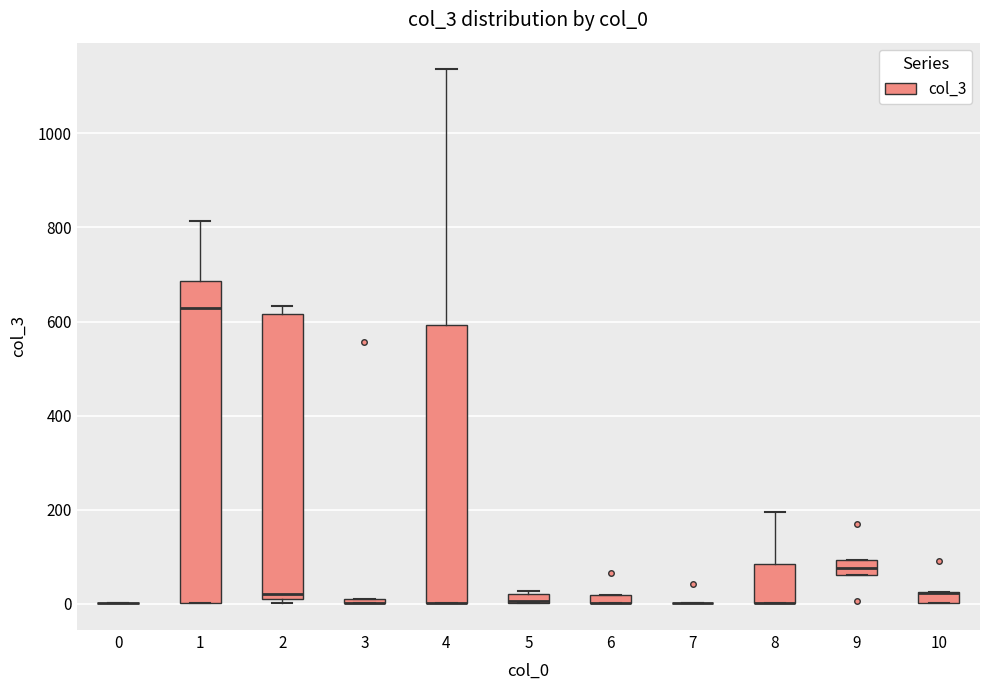

Comparing the boxes themselves (not the whiskers), which one is the tallest?

1